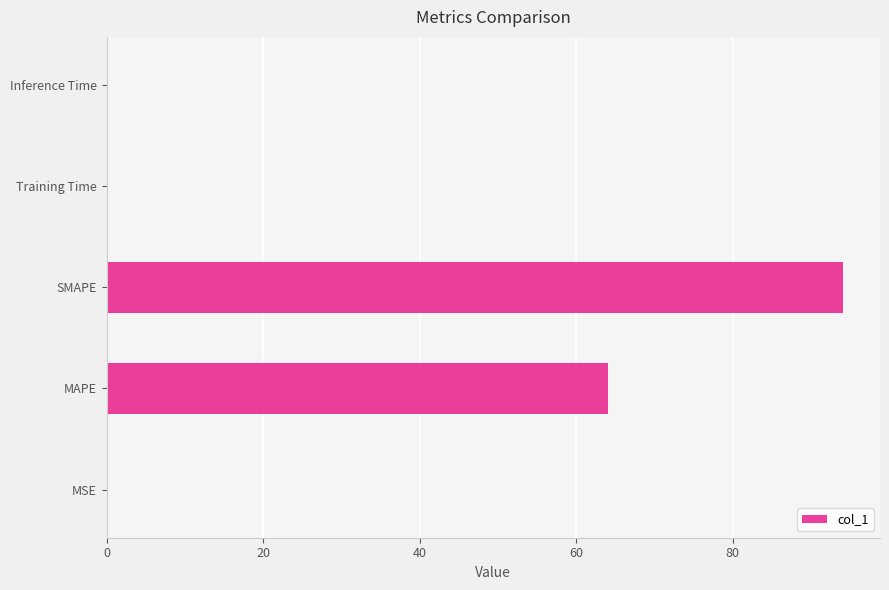

What is the sum of all values?

158.1